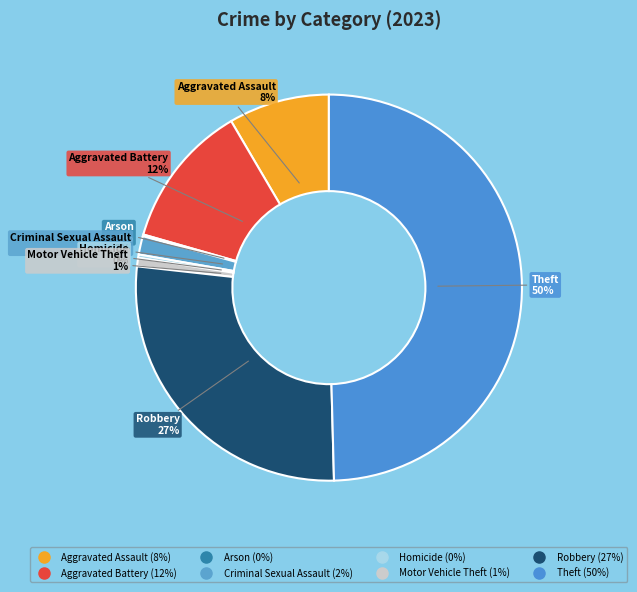

True or false: Theft accounts for 63% of the total.

False